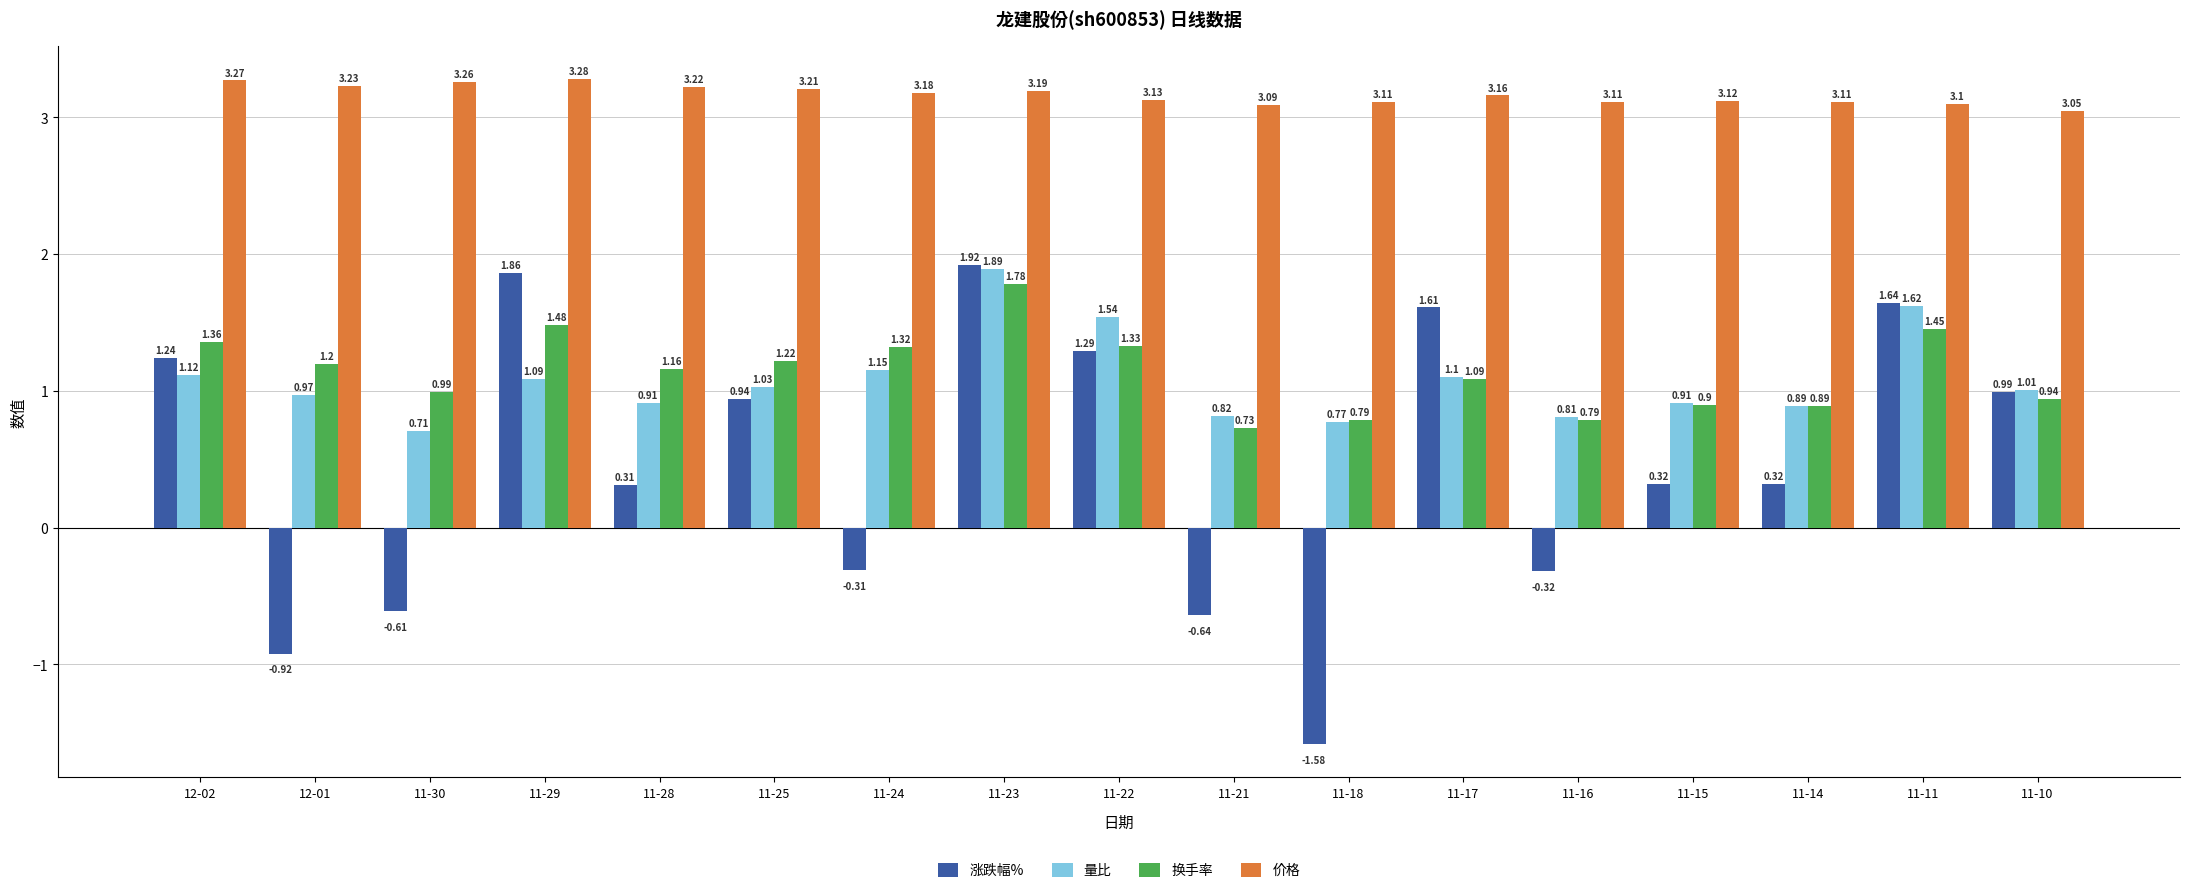

List the series in order of their peak value, lowest first.

换手率, 量比, 涨跌幅%, 价格